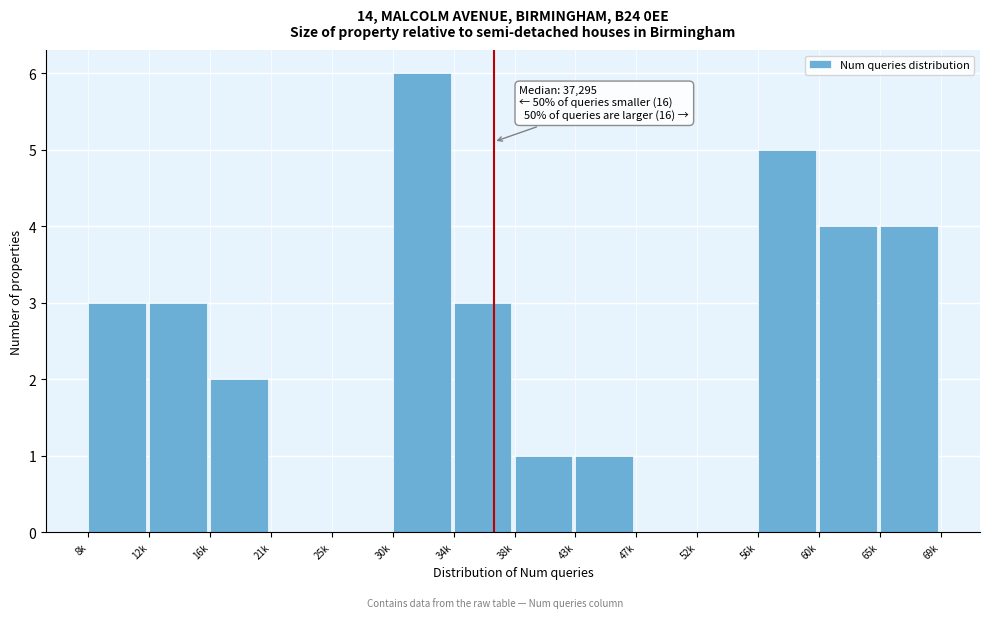

Reading left to right, extract all data points from this chart.

8k=3	12k=3	16k=2	21k=0	25k=0	30k=6	34k=3	38k=1	43k=1	47k=0	52k=0	56k=5	60k=4	65k=4